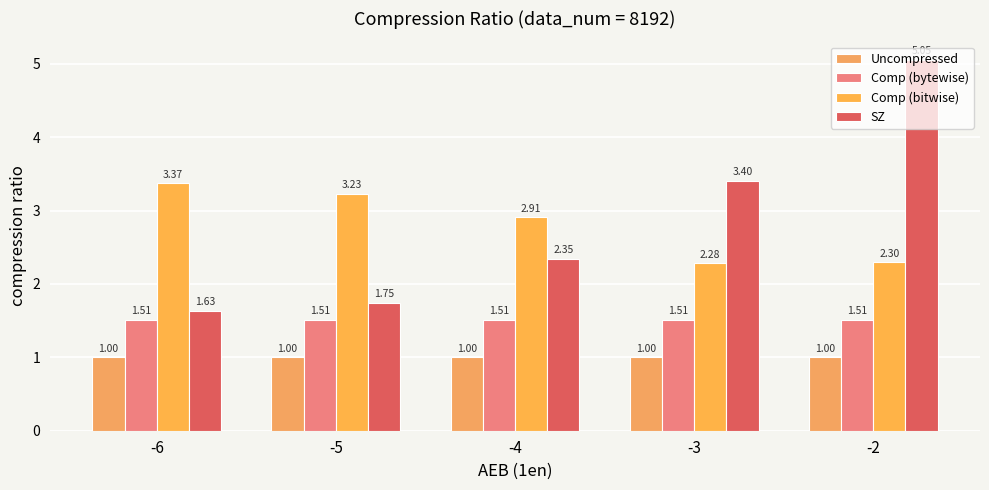

What are all the series names shown in the legend?

Uncompressed, Comp (bytewise), Comp (bitwise), SZ